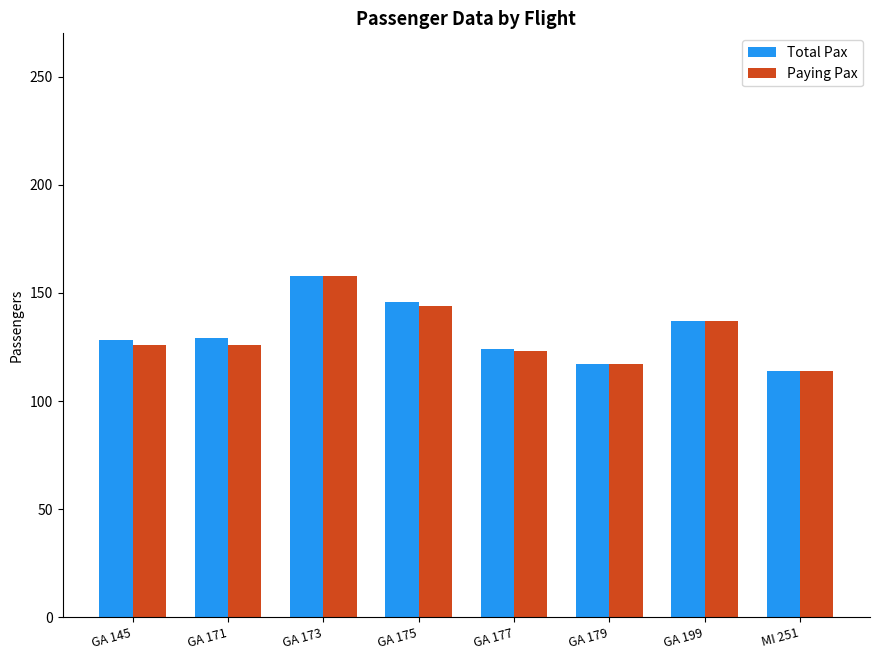

Where is Total Pax nearest to the value 136?

GA 199